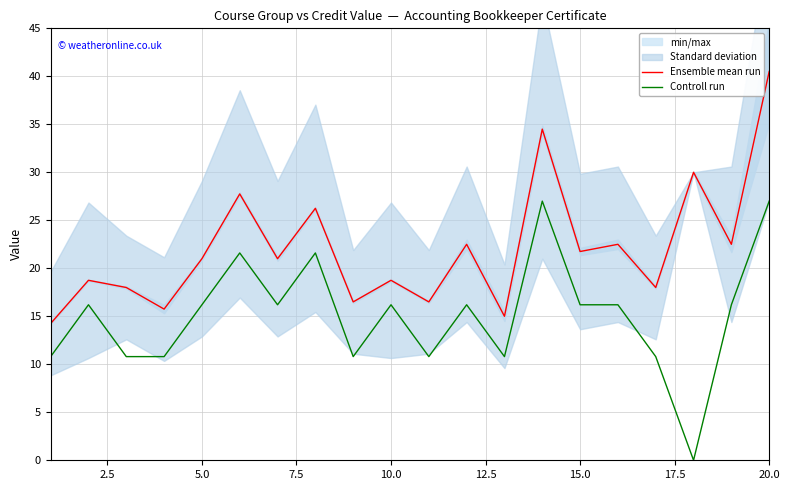

What is the maximum value shown in the chart?

40.5